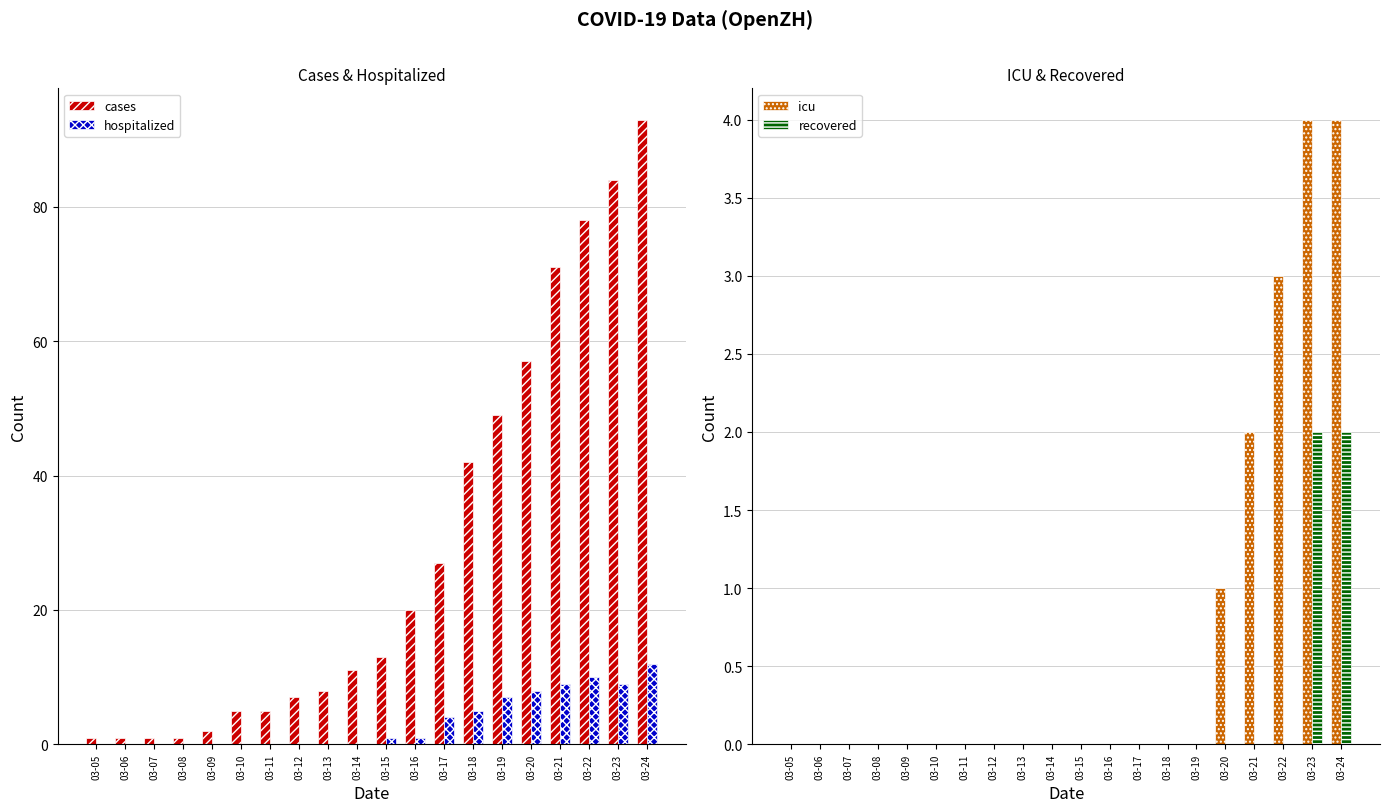

What is the difference between the highest and lowest values at 03-13?

8